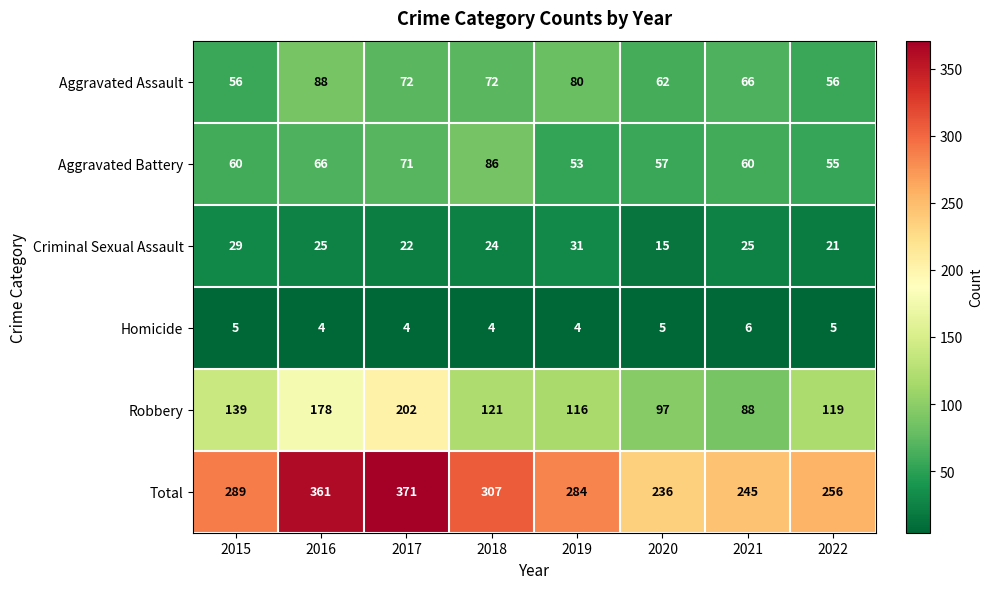

Which series changed the most between 2015 and 2017?

Total